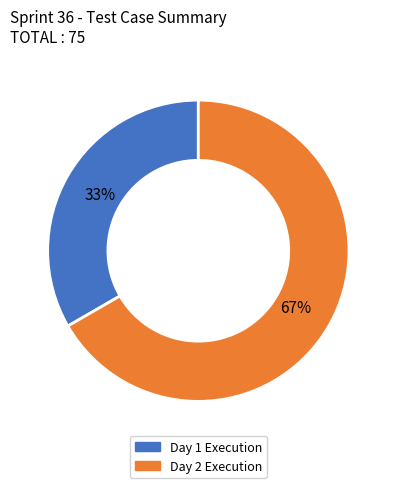

To the nearest percent, what portion does Day 1 Execution represent?

33%